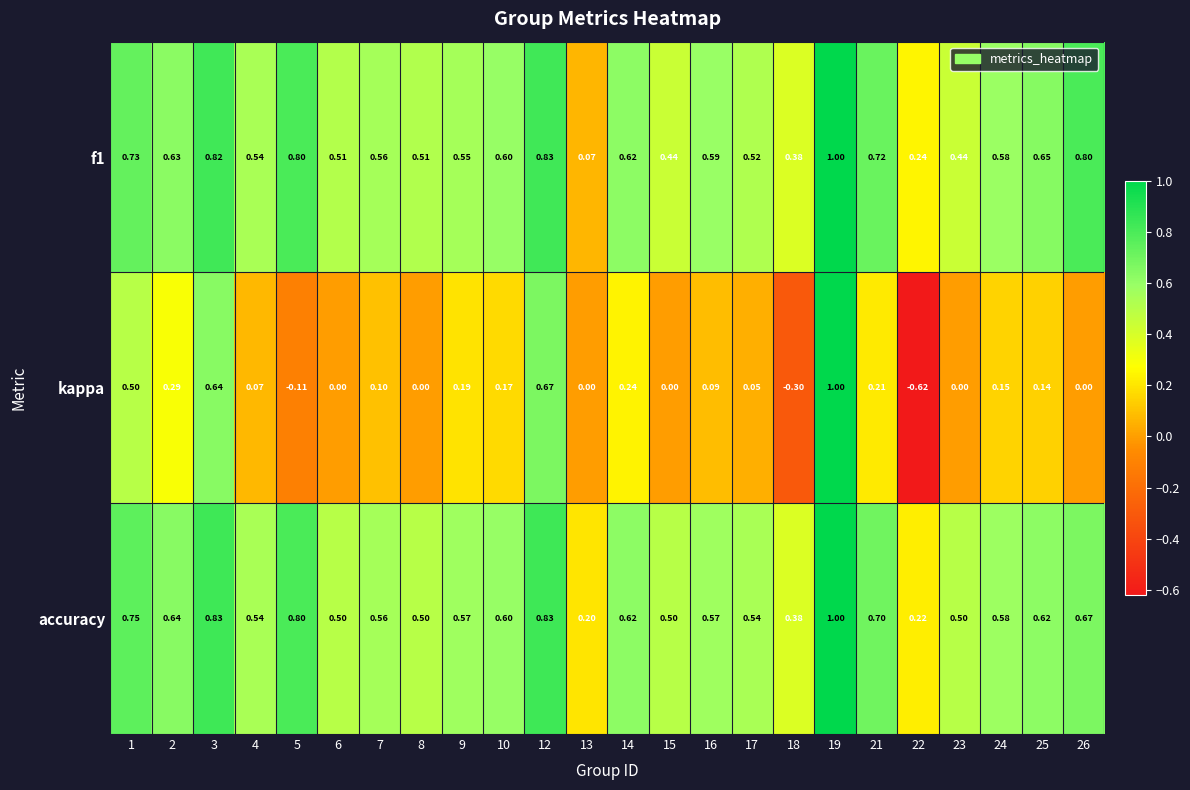

Which series has the largest range (max minus min)?

kappa